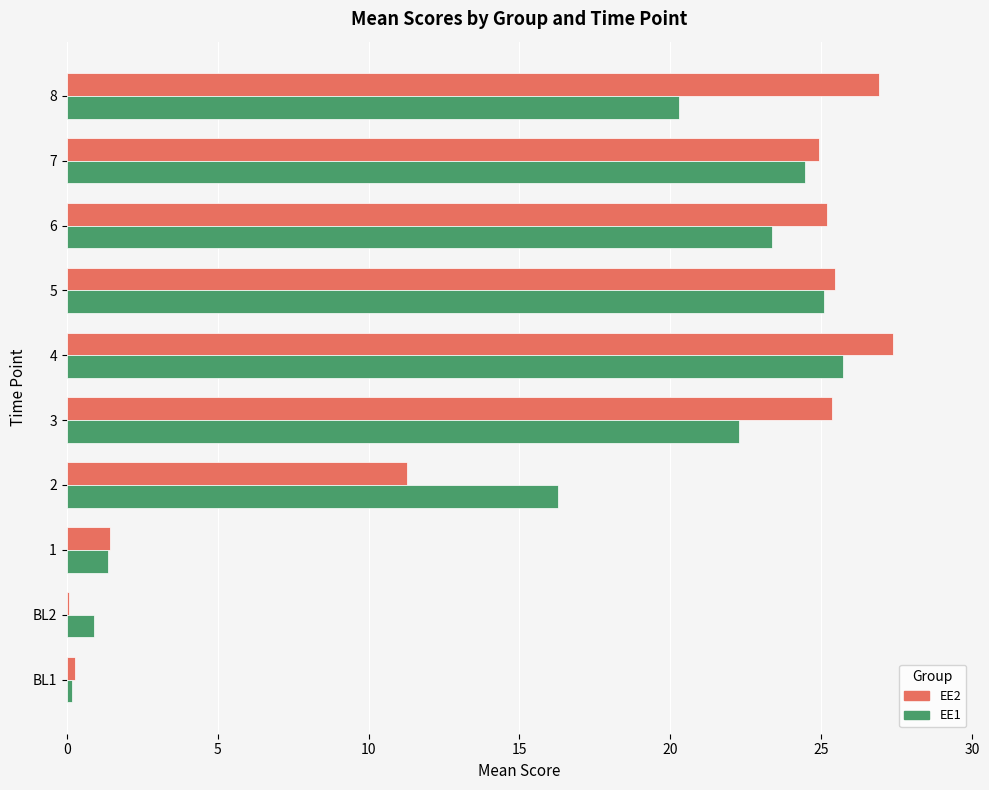

At which category is the sum across all series the highest?

4